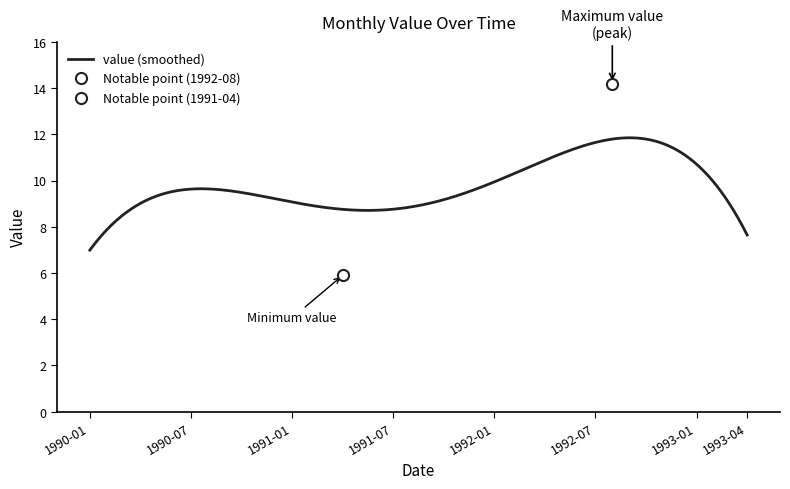

What is the lowest value of the value (smoothed) series?

7.0